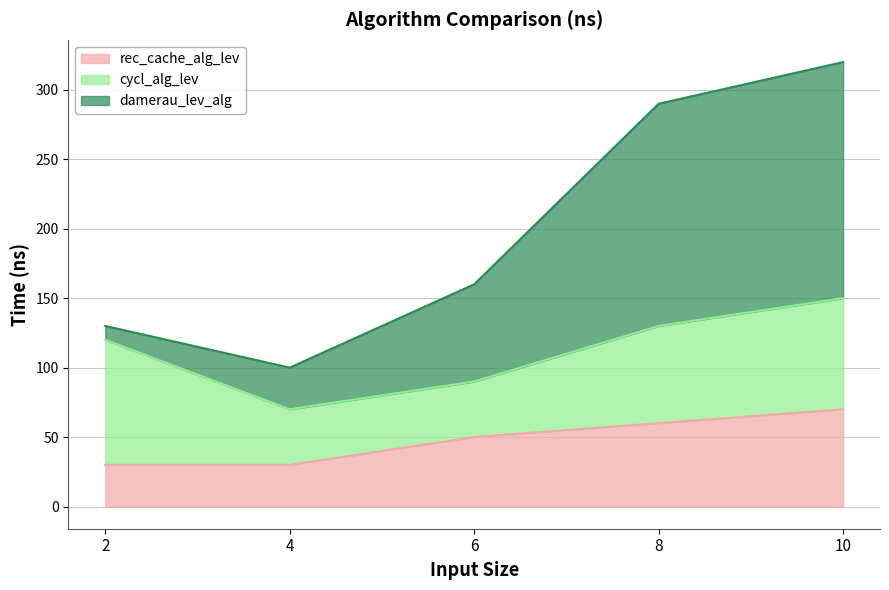

Read the cycl_alg_lev value at 10.

80